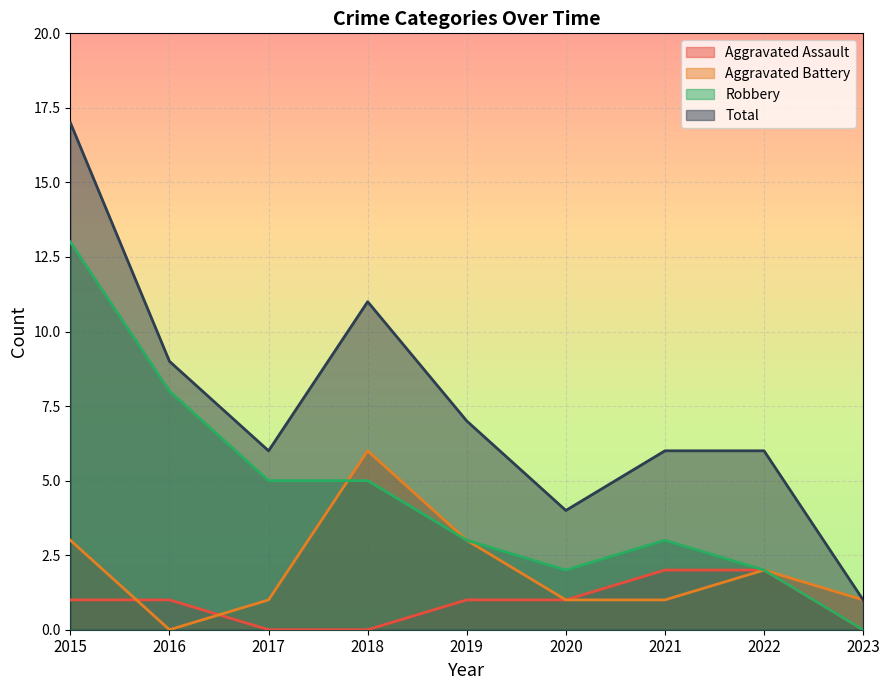

How many Aggravated Battery values are between 1 and 3?

7